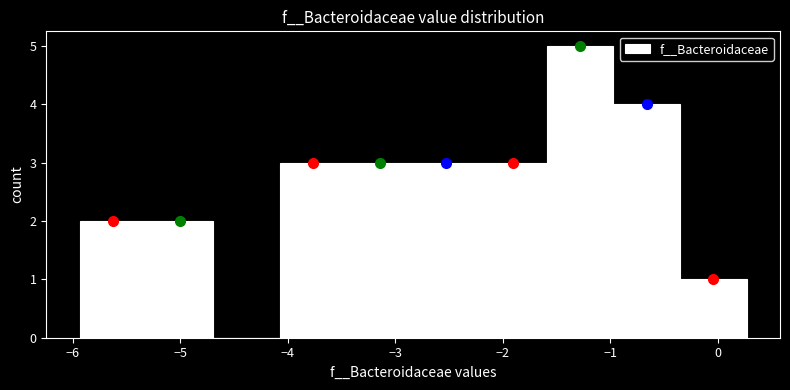

How tall is the bar that spans -1.6 to -1.0 on the x-axis? Neither the bar edges nor the heights are printed on the chart, so give them approximately, as read against the axes.

5